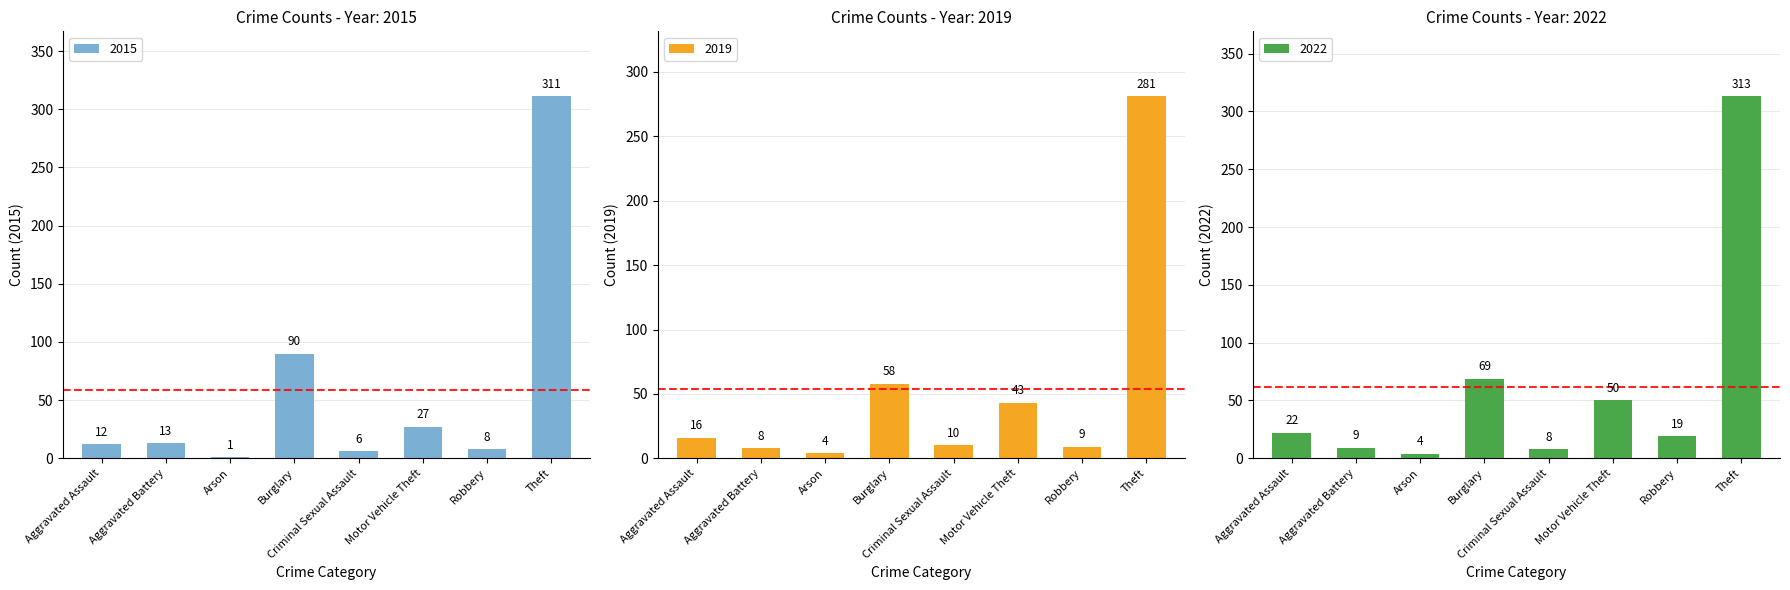

Where does the 2019 series first go above 16?

Burglary